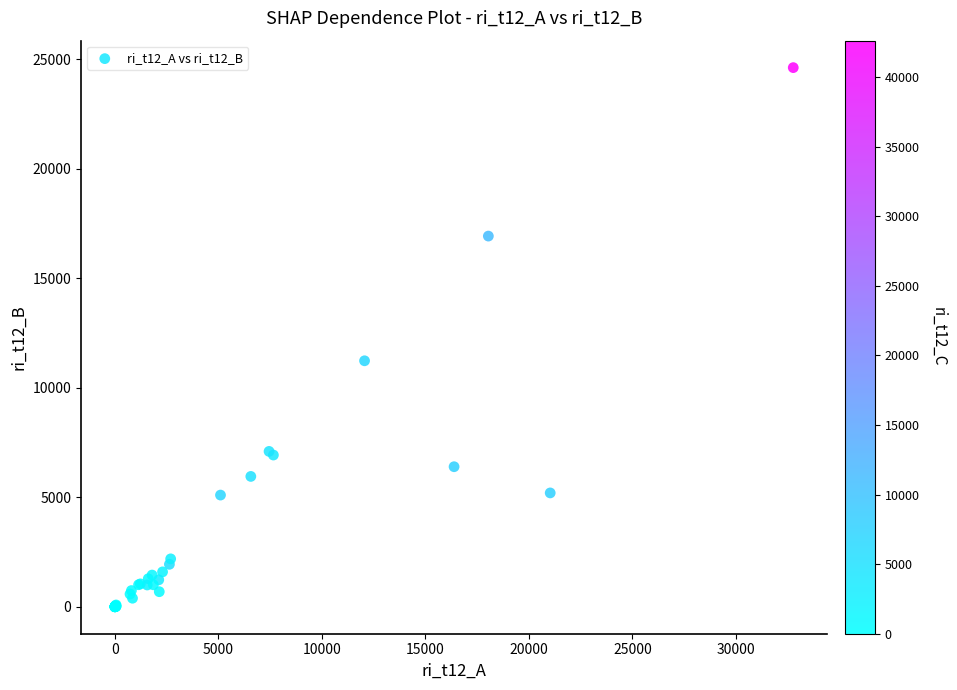

What Y value in the scatter plot is closest to 12311?

11234.0